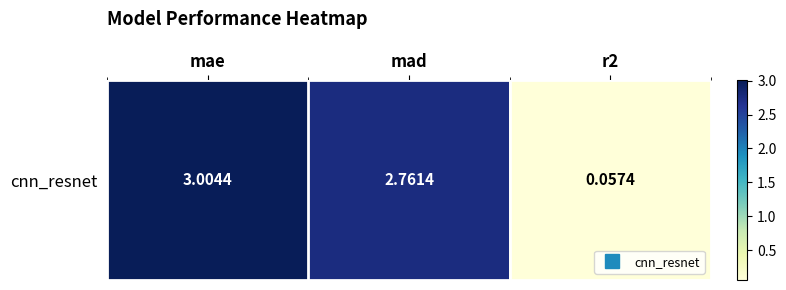

What is the ratio of the value at mae to the value at mad?

1.1